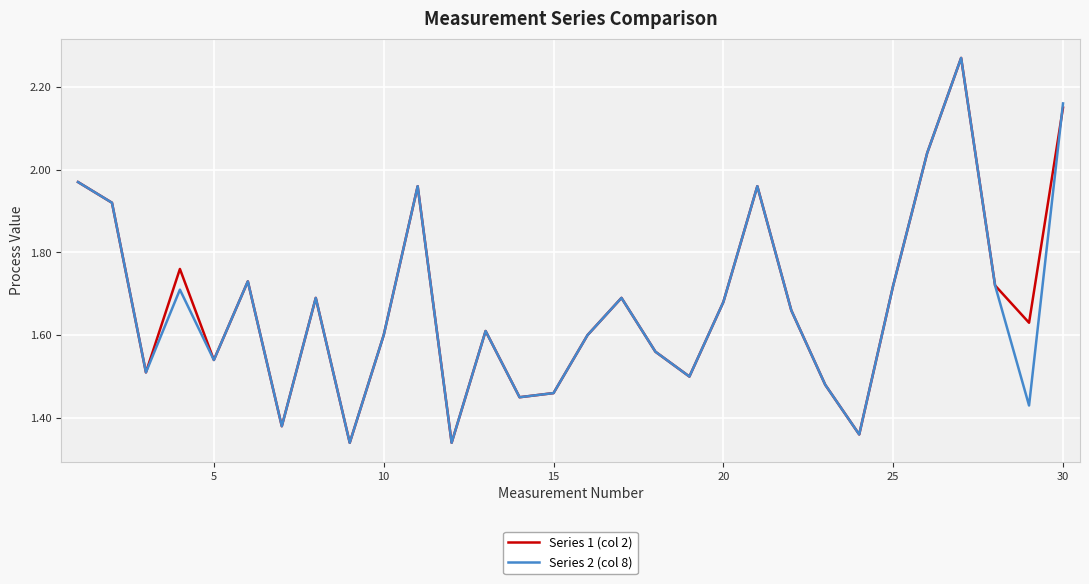

What is the average value of the Series 2 (col 8) series?

1.7